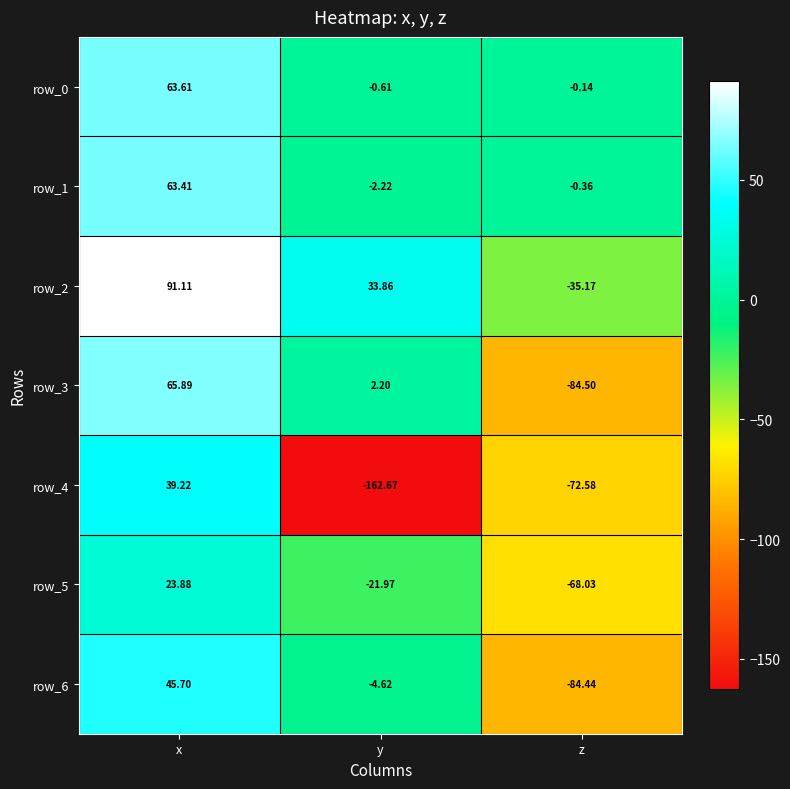

What is the lowest value of the row_4 series?

-162.7